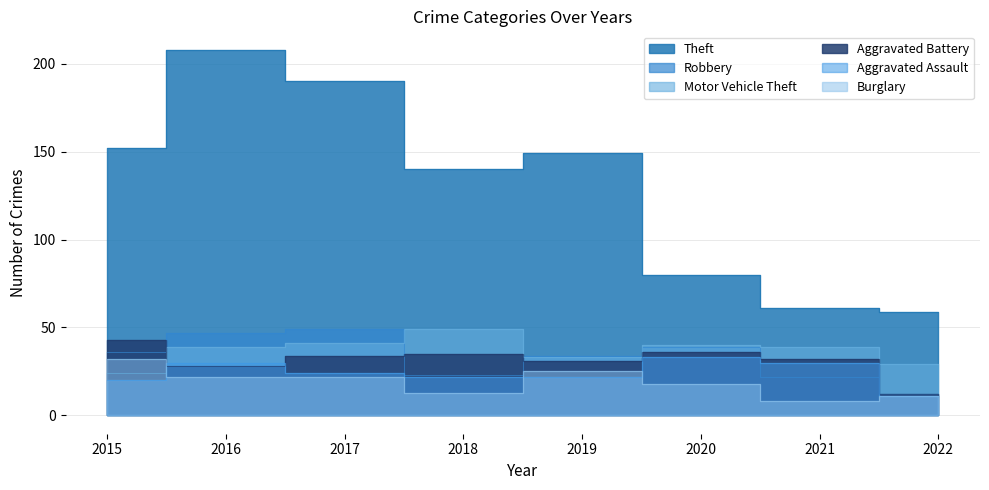

What is the value of the Robbery point at the 1st from the left?

36